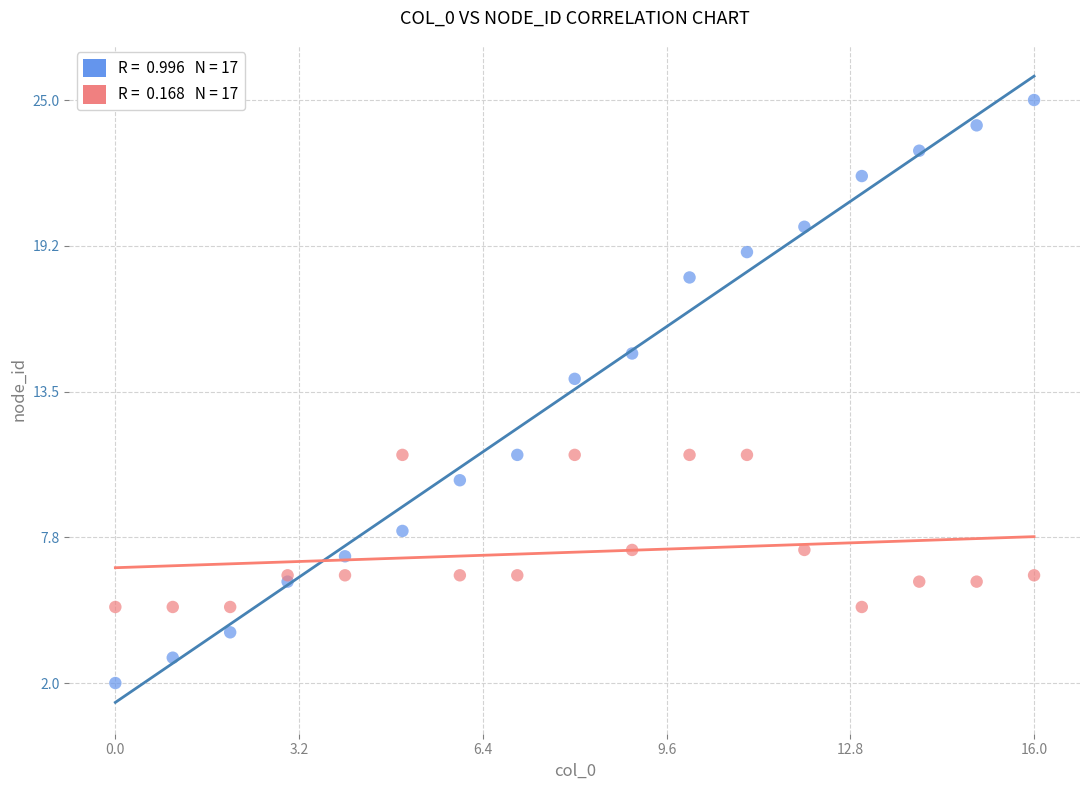

Across all series, what Y value is closest to 13?

14.0